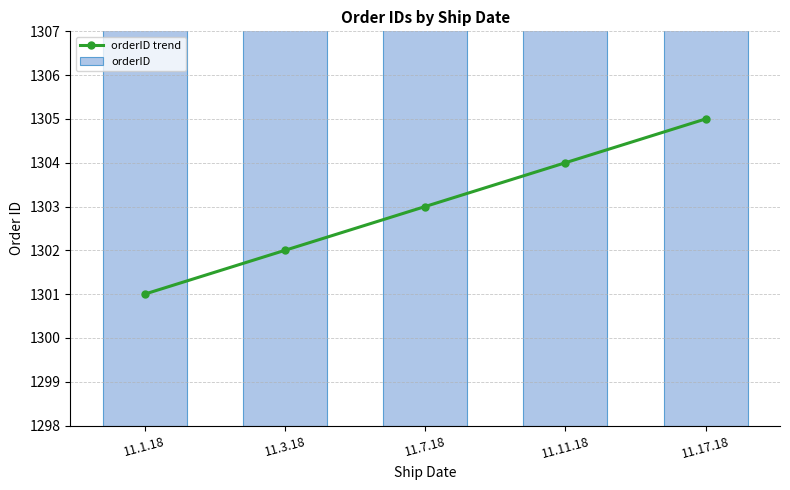

What value does the orderID trend series have at 11.11.18?

1304